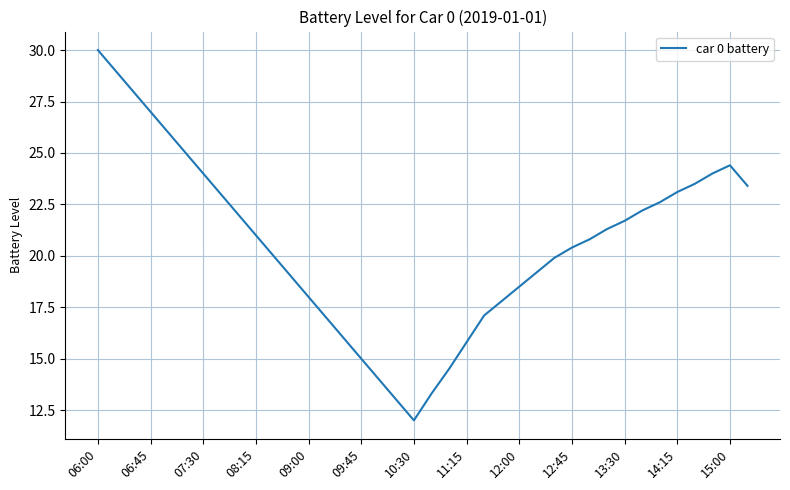

What is the smallest value displayed?

12.0